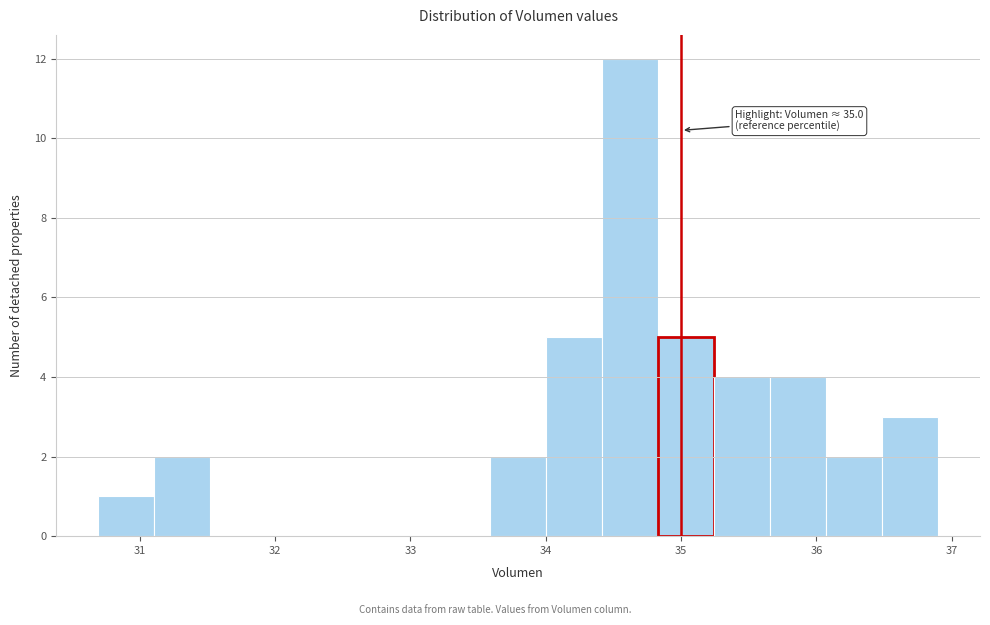

Over which range of the x-axis is the bar tallest?

34.4 to 34.8